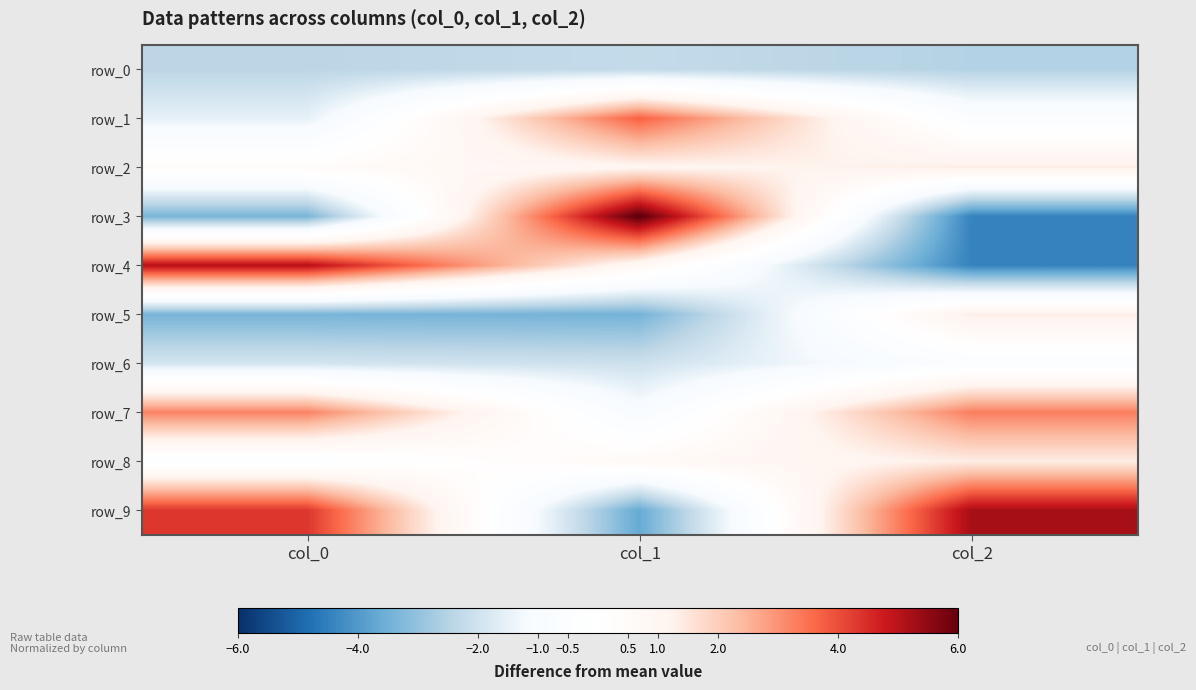

Rank the series at col_1 from lowest to highest value.

row_9, row_5, row_0, row_6, row_7, row_8, row_4, row_2, row_1, row_3